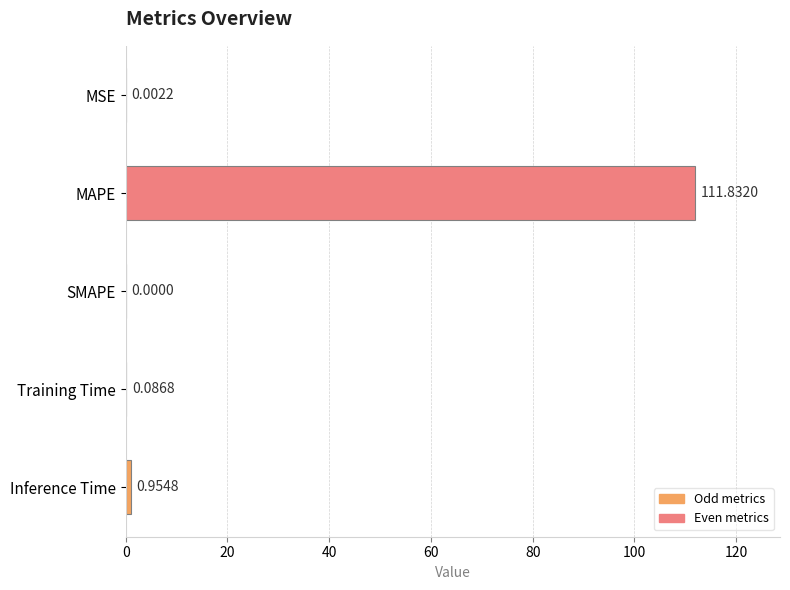

Are the bars horizontal?

Yes